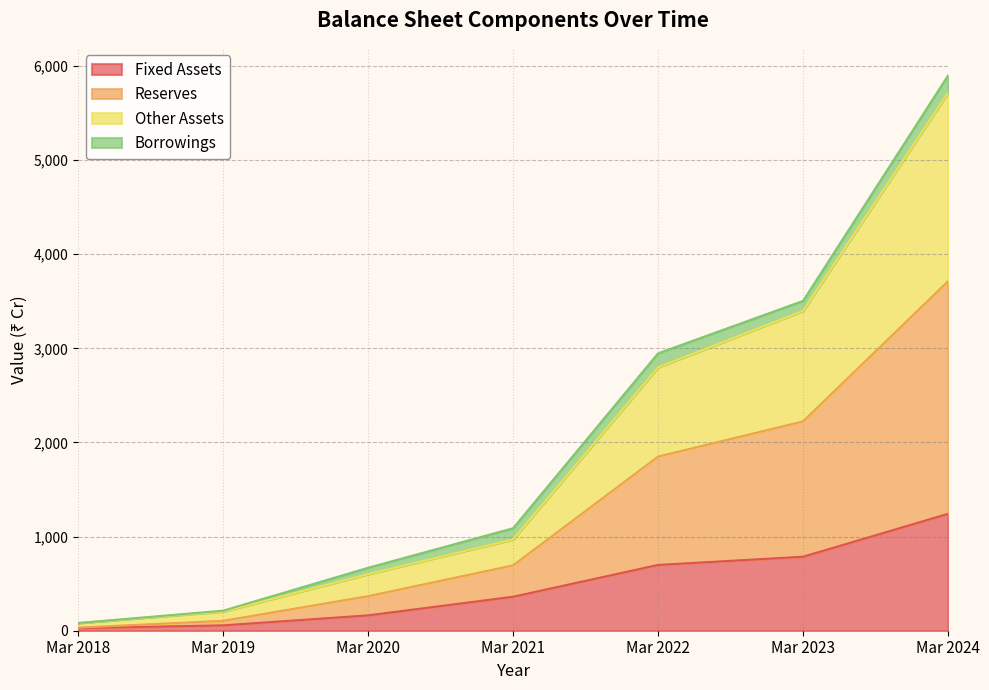

At which category is the sum across all series the highest?

Mar 2024